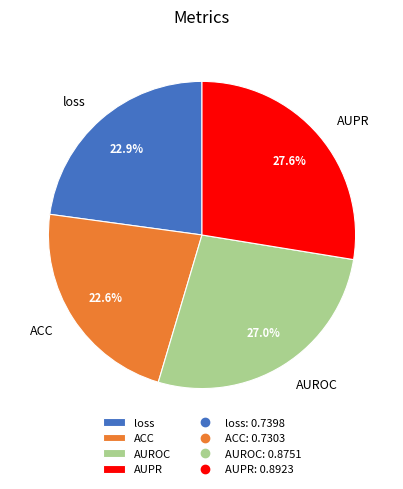

What is the largest slice in the pie chart?

AUPR